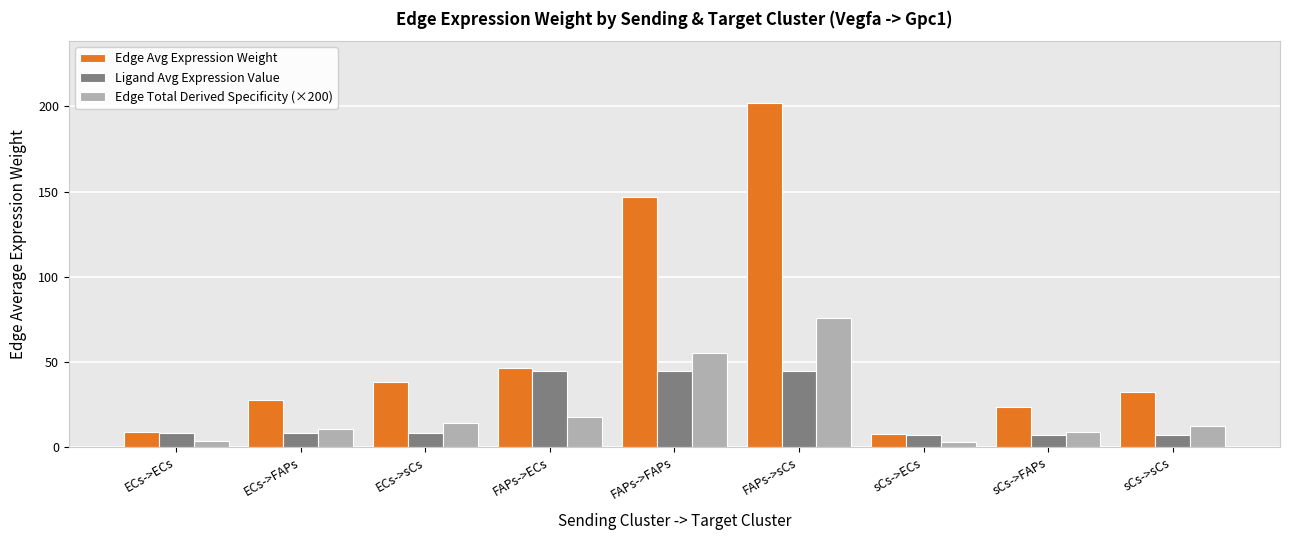

At how many categories does at least one series exceed 69?

2